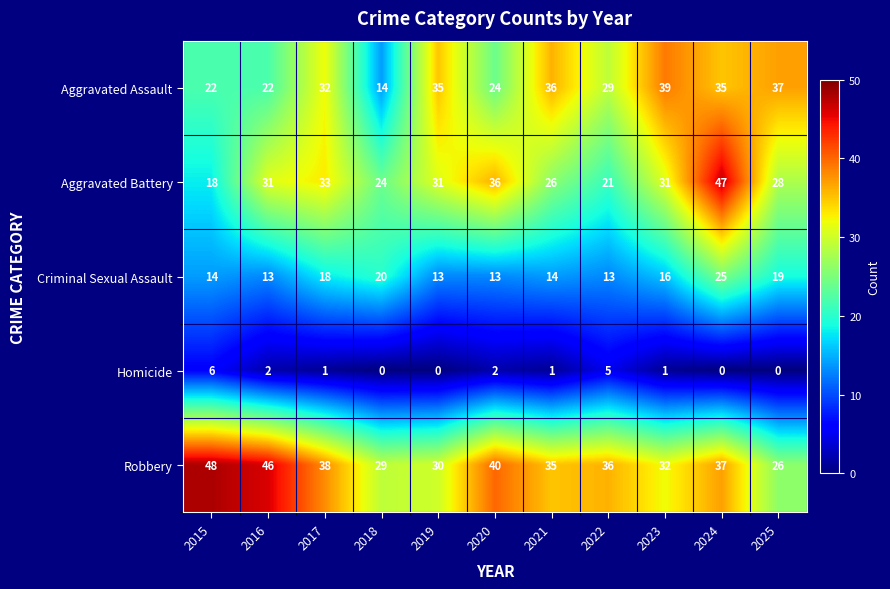

Which category has the highest value across all series?

2015